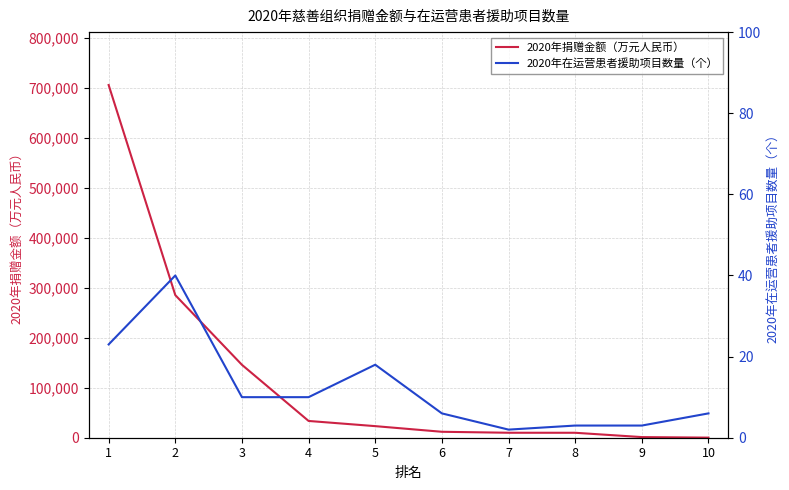

Between 4 and 6, which series saw the biggest shift?

2020年捐赠金额（万元人民币）